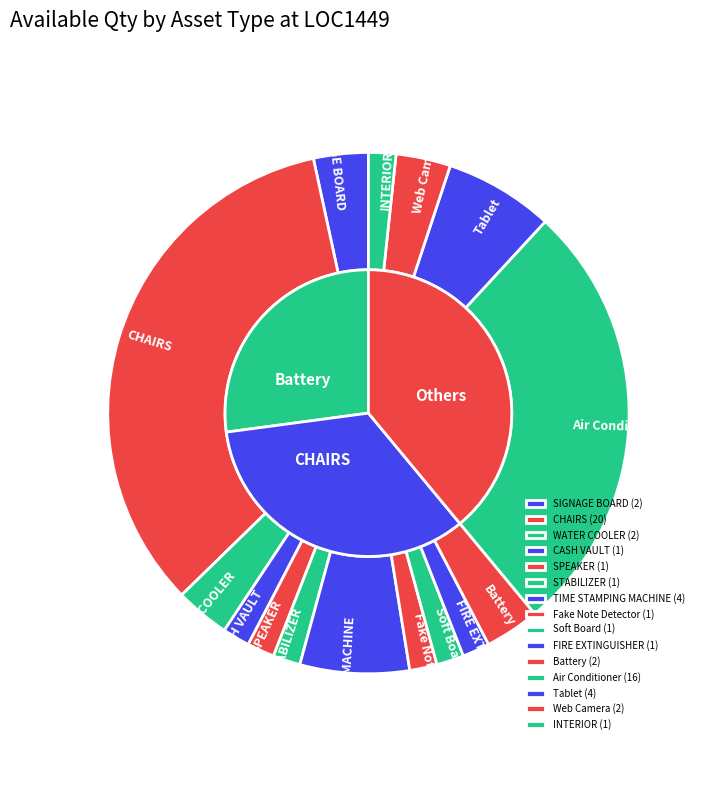

True or false: SPEAKER accounts for 2% of the total.

True